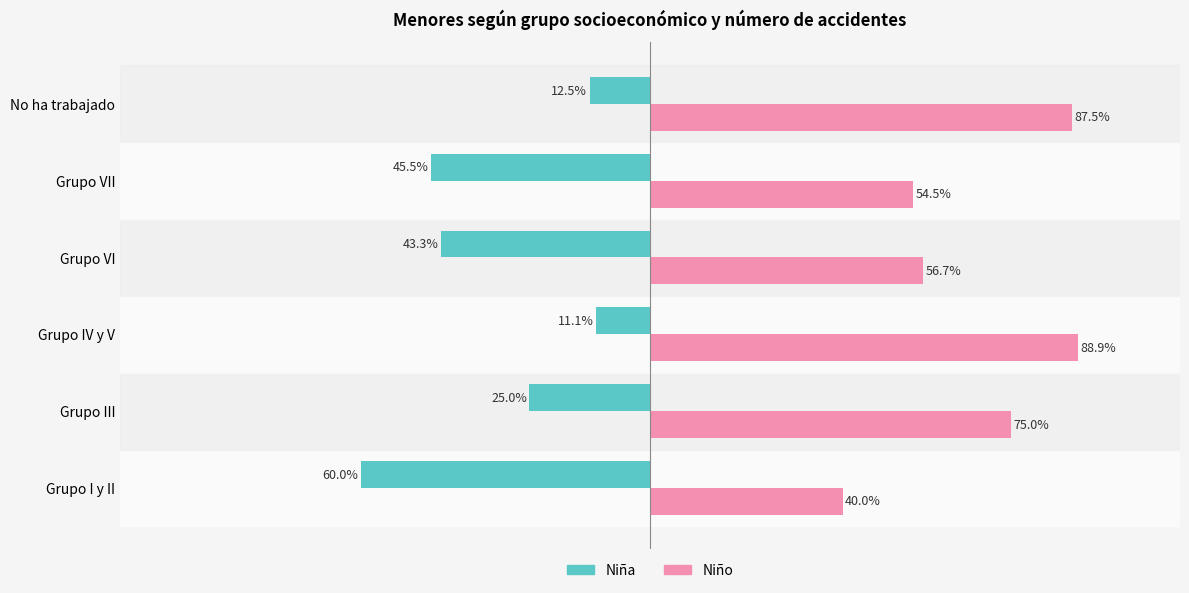

Where is Niña nearest to the value -35?

Grupo VI